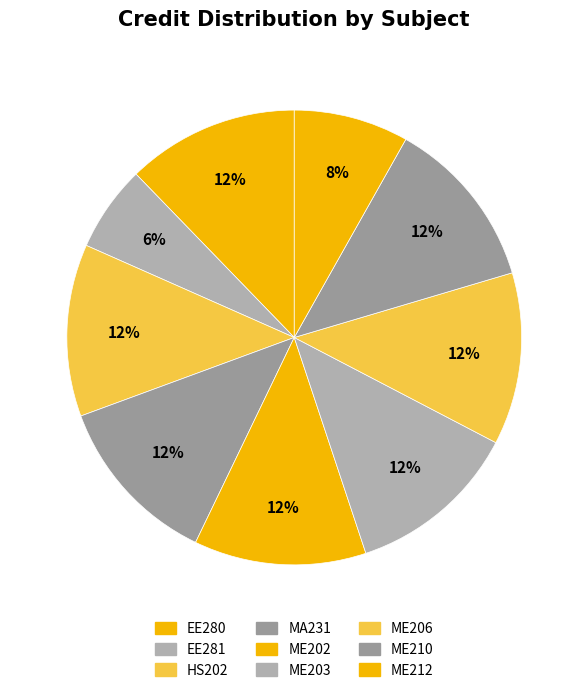

To the nearest percent, what is the combined percentage of ME203 and EE280?

24%